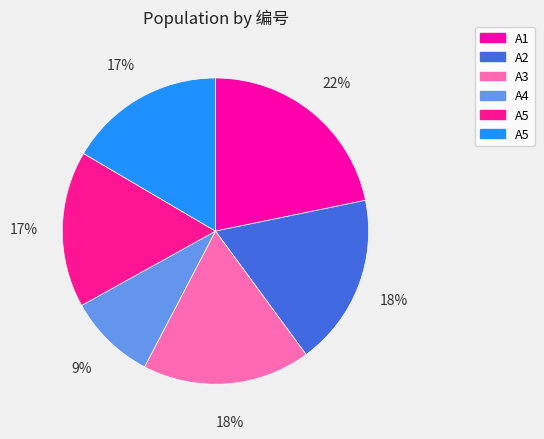

How many segments does this pie chart have?

6